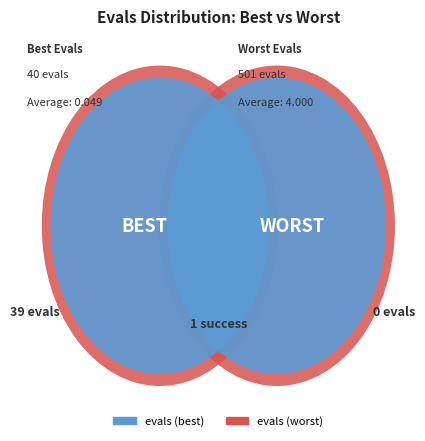

Is the sum of 16 and 39 greater than half?

No